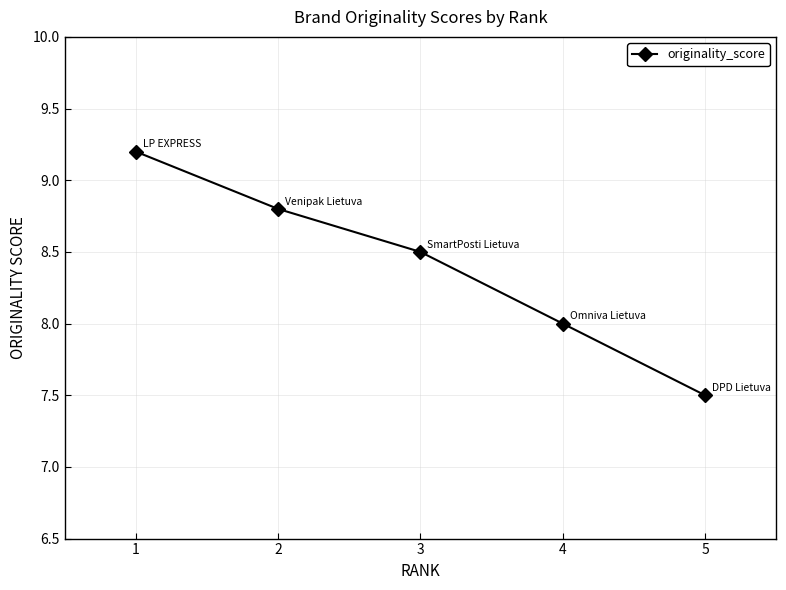

List the labels in order of value, smallest first.

5, 4, 3, 2, 1